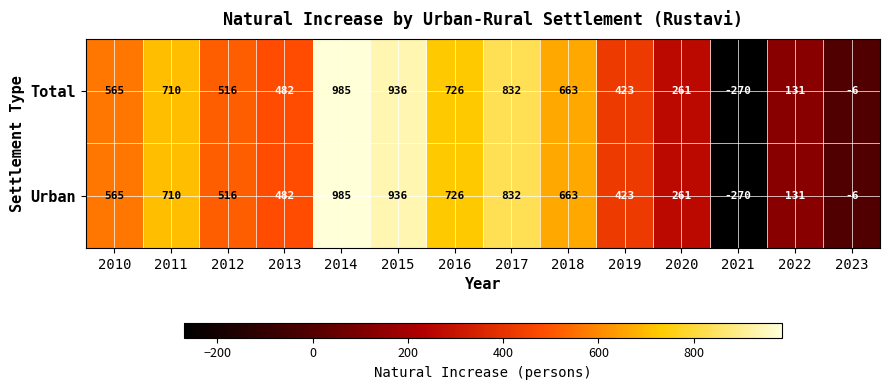

List the labels in order of Urban value, largest first.

2014, 2015, 2017, 2016, 2011, 2018, 2010, 2012, 2013, 2019, 2020, 2022, 2023, 2021